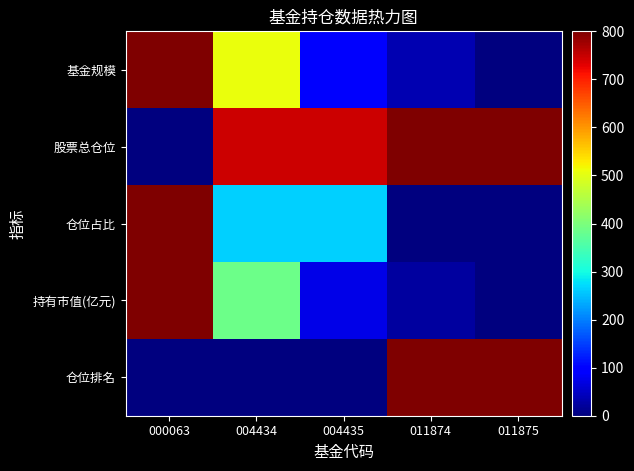

Reading right to left, what are all the values shown in this chart?

基金规模: 011875=0.0	011874=36.7	004435=90.5	004434=506.4	000063=800.0
股票总仓位: 011875=800.0	011874=800.0	004435=745.2	004434=745.2	000063=0.0
仓位占比: 011875=0.0	011874=0.0	004435=264.7	004434=264.7	000063=800.0
持有市值(亿元): 011875=0.0	011874=23.4	004435=74.0	004434=384.5	000063=800.0
仓位排名: 011875=800.0	011874=800.0	004435=0.0	004434=0.0	000063=0.0